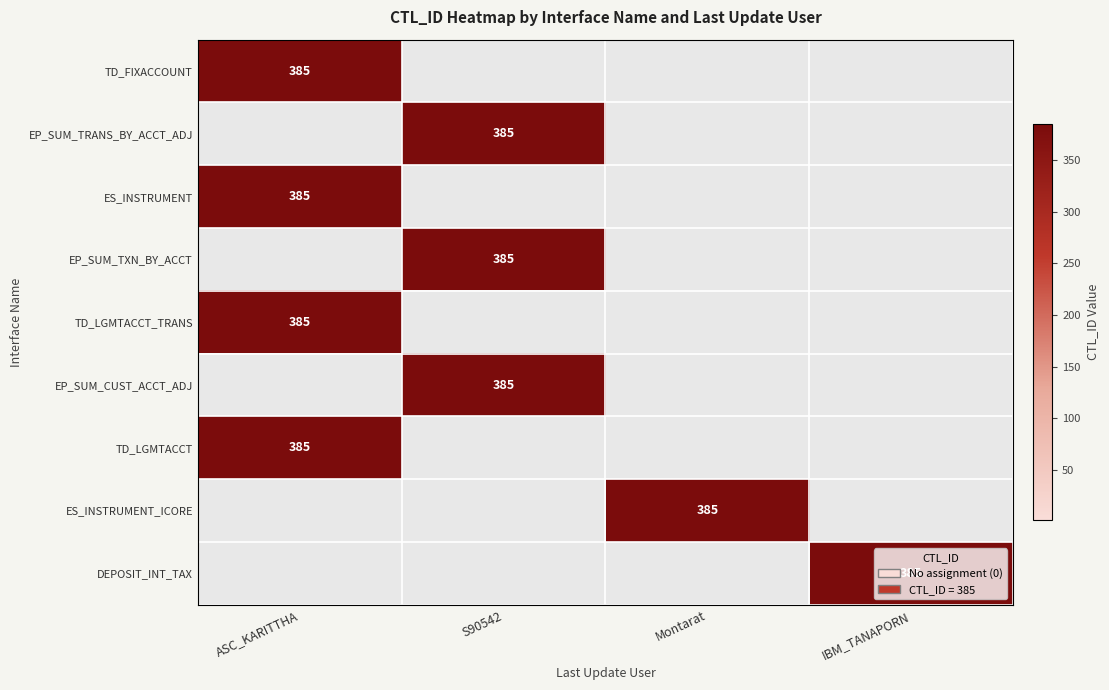

True or false: EP_SUM_TRANS_BY_ACCT_ADJ has a value of 385 at S90542.

True